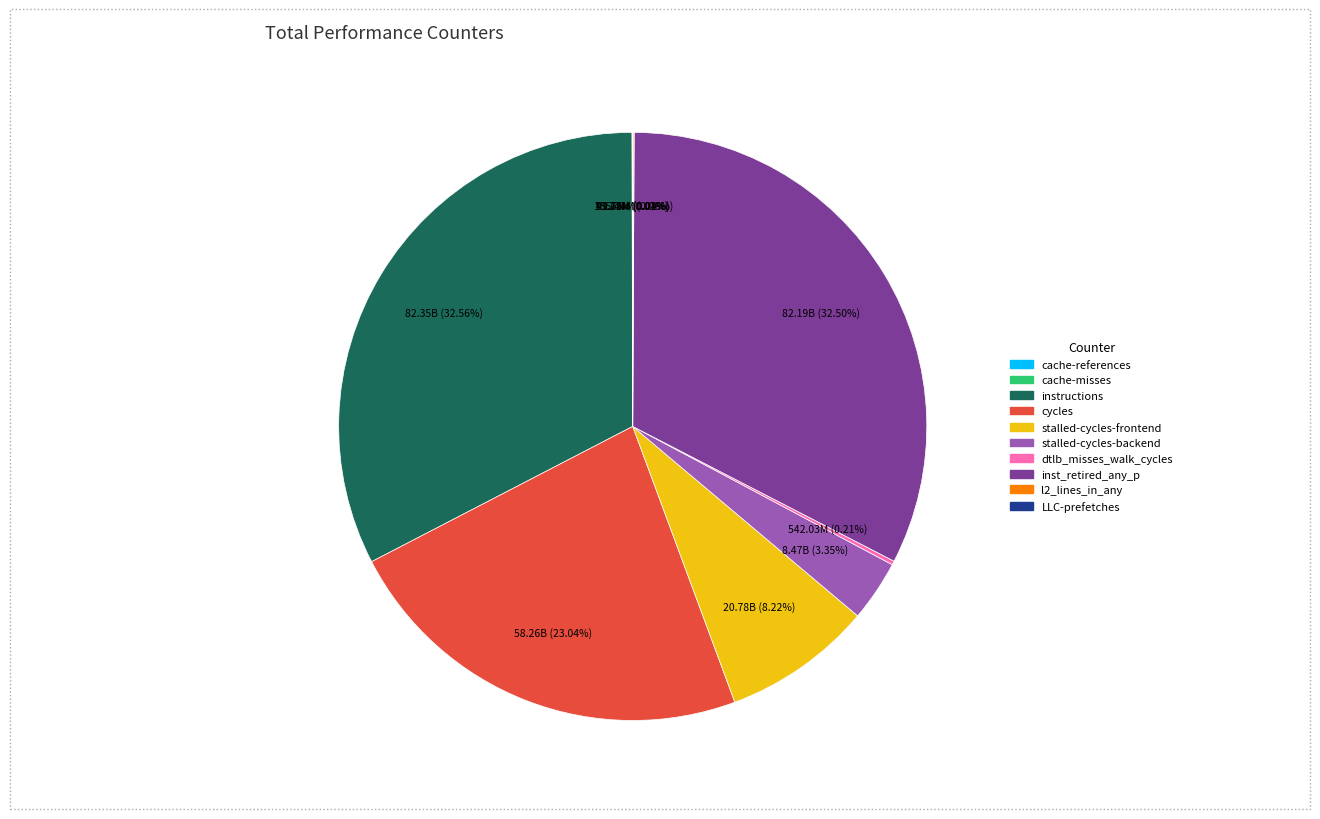

Is there any slice that represents more than half of the pie?

No